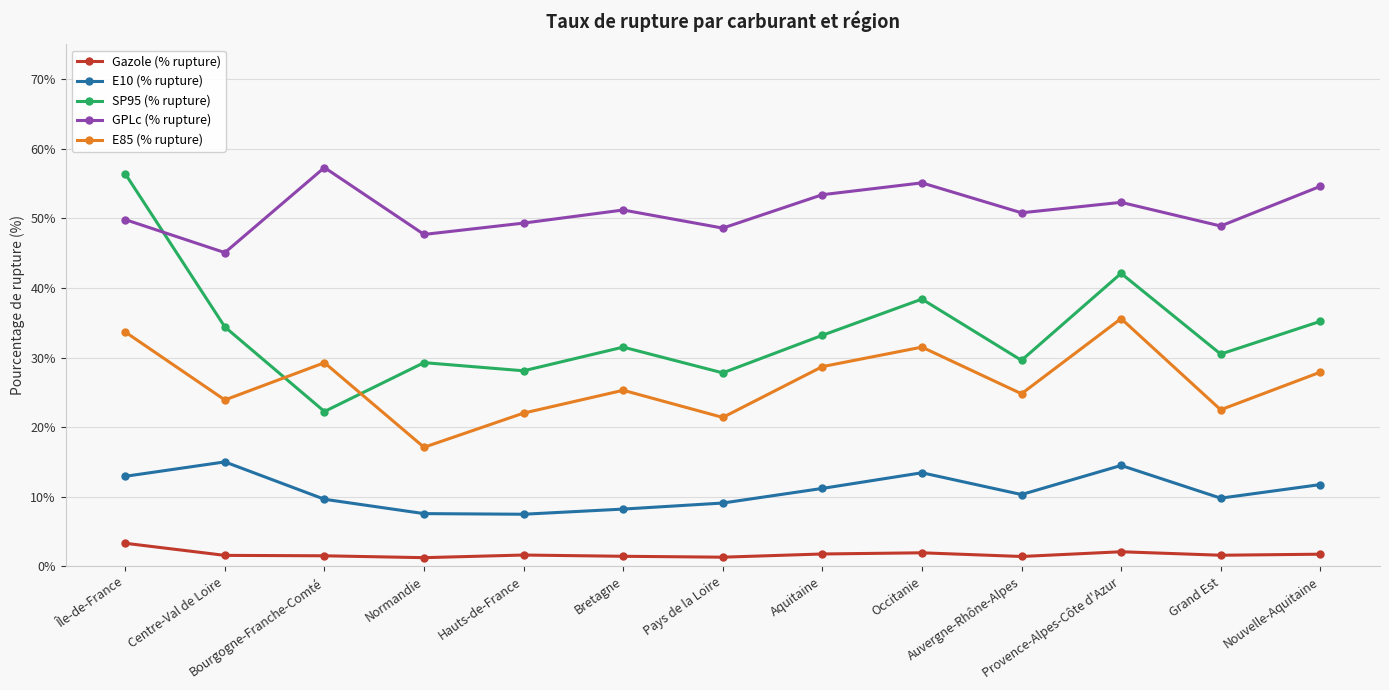

What is the value of the SP95 (% rupture) point at the 1st from the left?

56.4